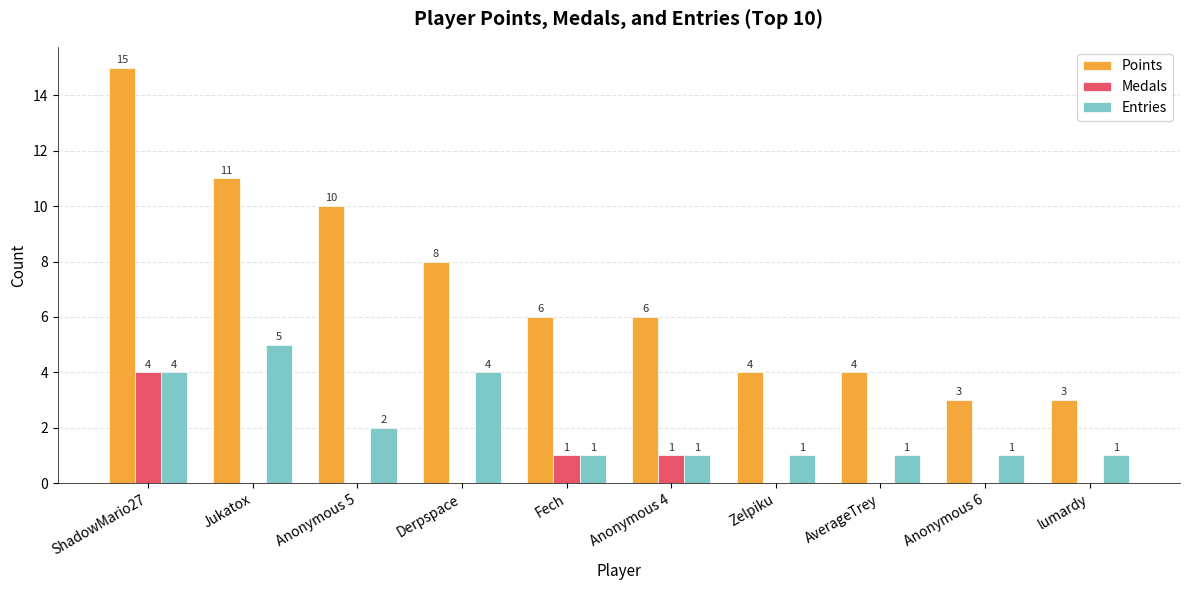

True or false: Points has a value of 3 at Anonymous 4.

False